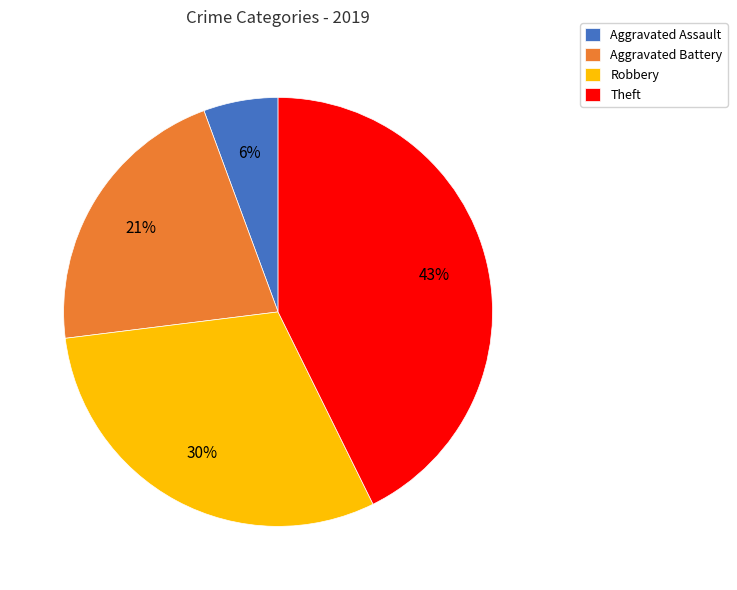

Which category has the smallest portion of the pie?

Aggravated Assault